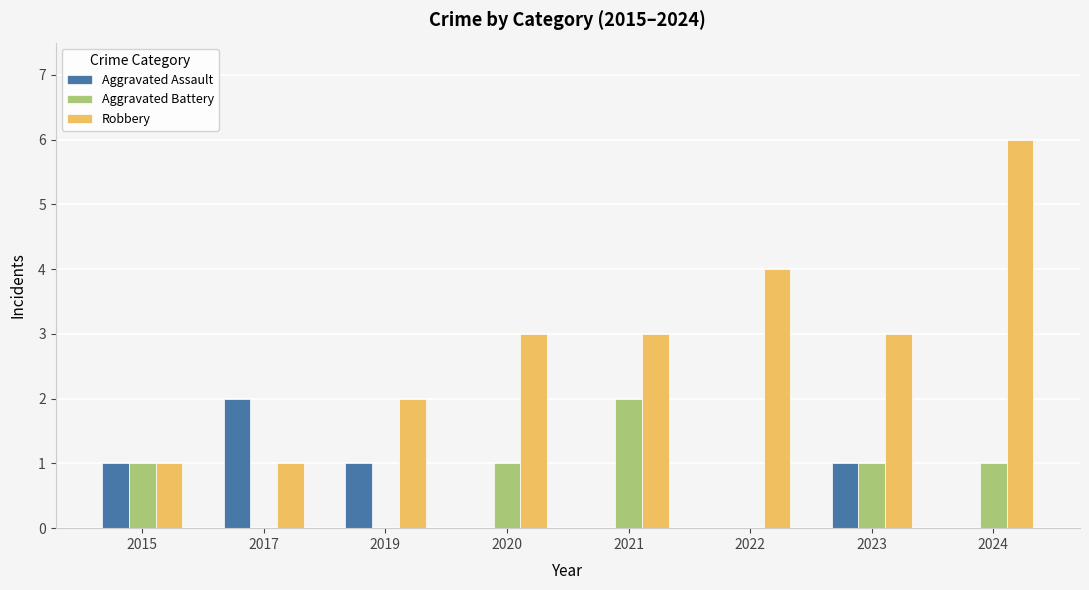

Which series has the largest range (max minus min)?

Robbery